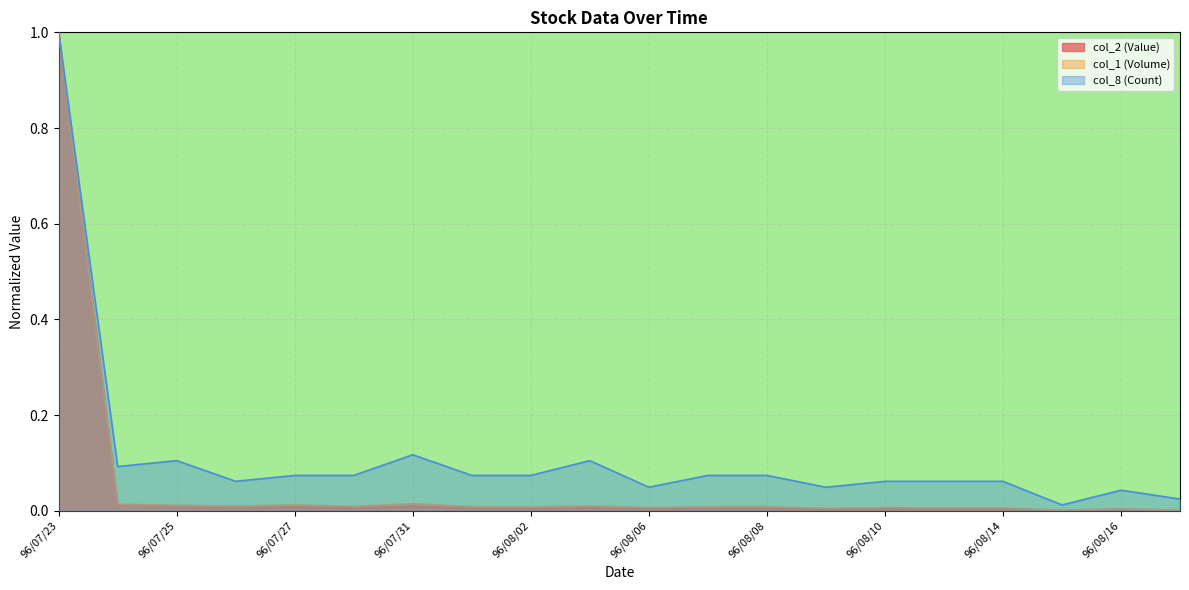

Reading left to right, what are all the values shown in this chart?

col_2 (Value): 1.0	0.0	0.0	0.0	0.0	0.0	0.0	0.0	0.0	0.0	0.0	0.0	0.0	0.0	0.0	0.0	0.0	0.0	0.0	0.0
col_1 (Volume): 1.0	0.0	0.0	0.0	0.0	0.0	0.0	0.0	0.0	0.0	0.0	0.0	0.0	0.0	0.0	0.0	0.0	0.0	0.0	0.0
col_8 (Count): 1.0	0.1	0.1	0.1	0.1	0.1	0.1	0.1	0.1	0.1	0.0	0.1	0.1	0.0	0.1	0.1	0.1	0.0	0.0	0.0